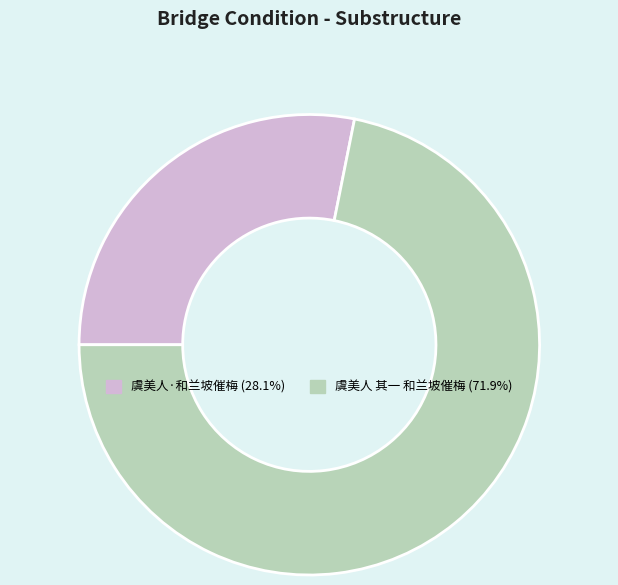

True or false: 虞美人·和兰坡催梅 accounts for 18% of the total.

False